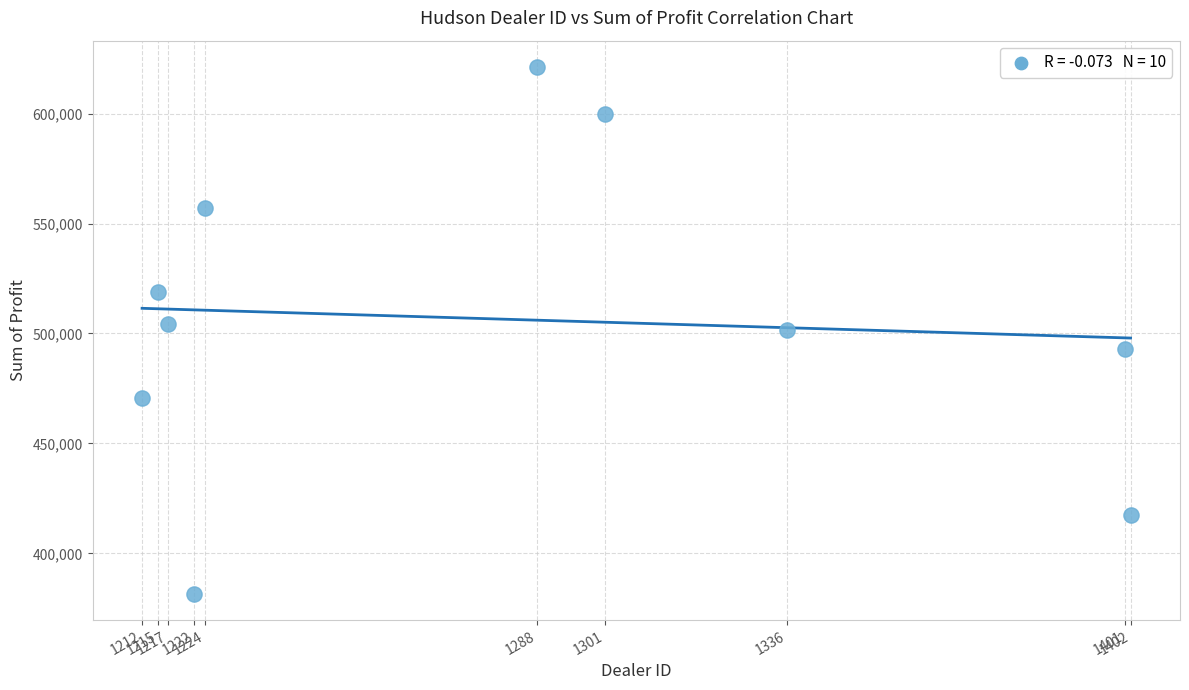

What is the average X value?

1281.8